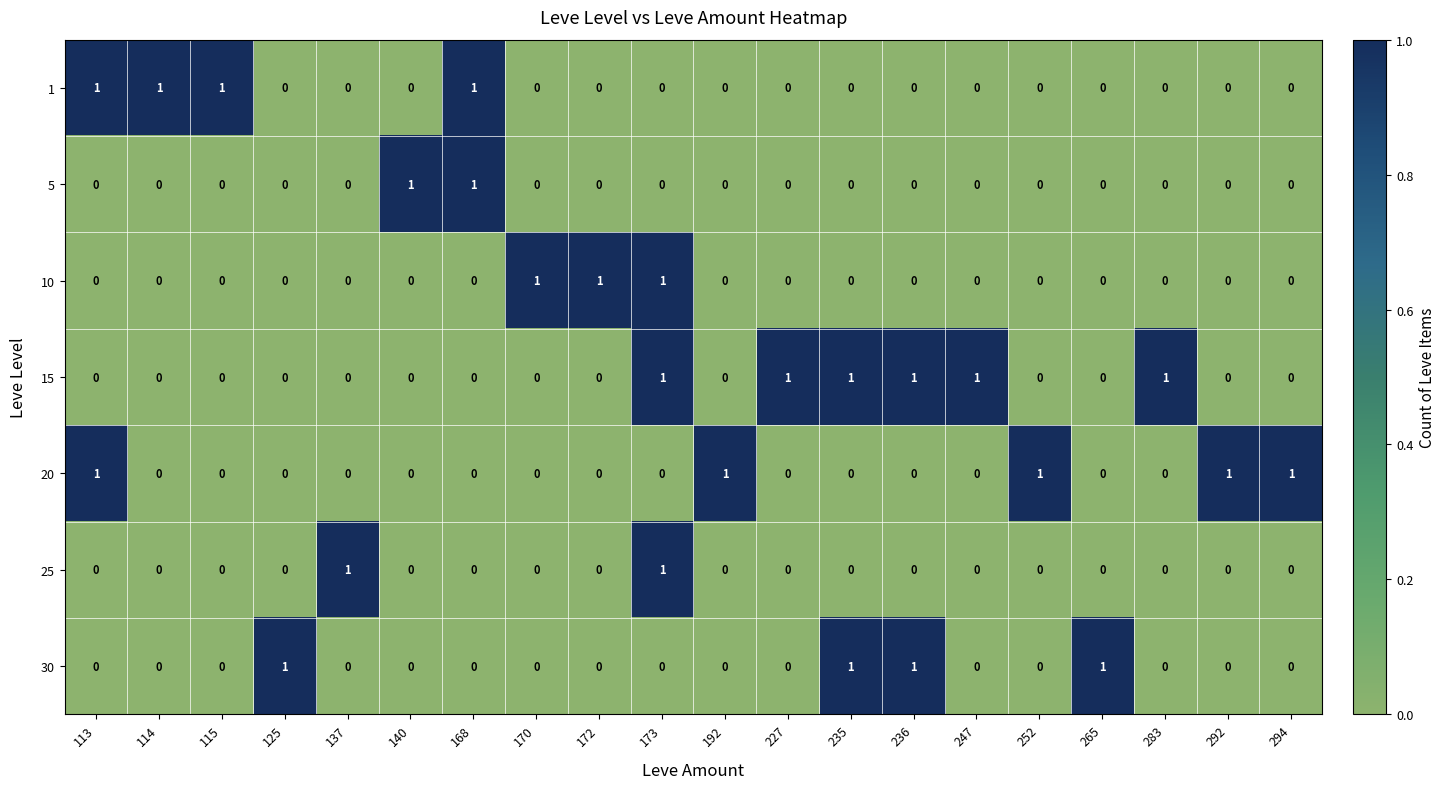

What is the greatest value displayed?

1